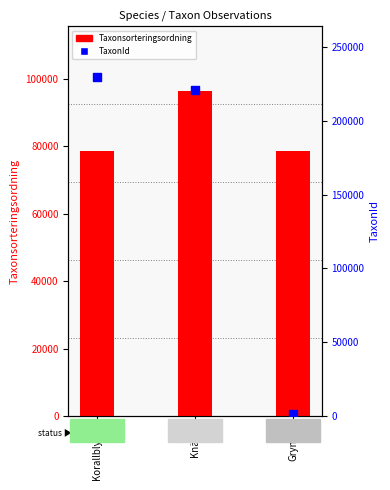

What is the total value across all series at Korallblylav?

308024